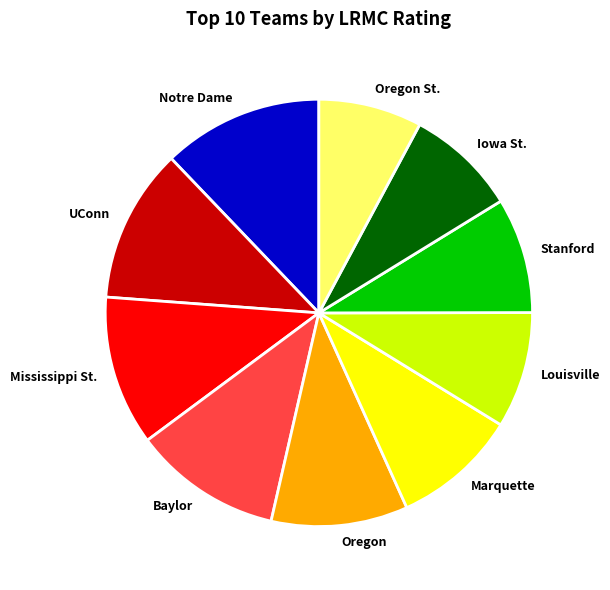

How many segments does this pie chart have?

10